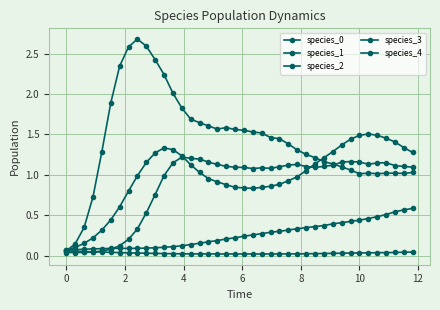

True or false: species_2 and species_1 intersect in this chart.

False